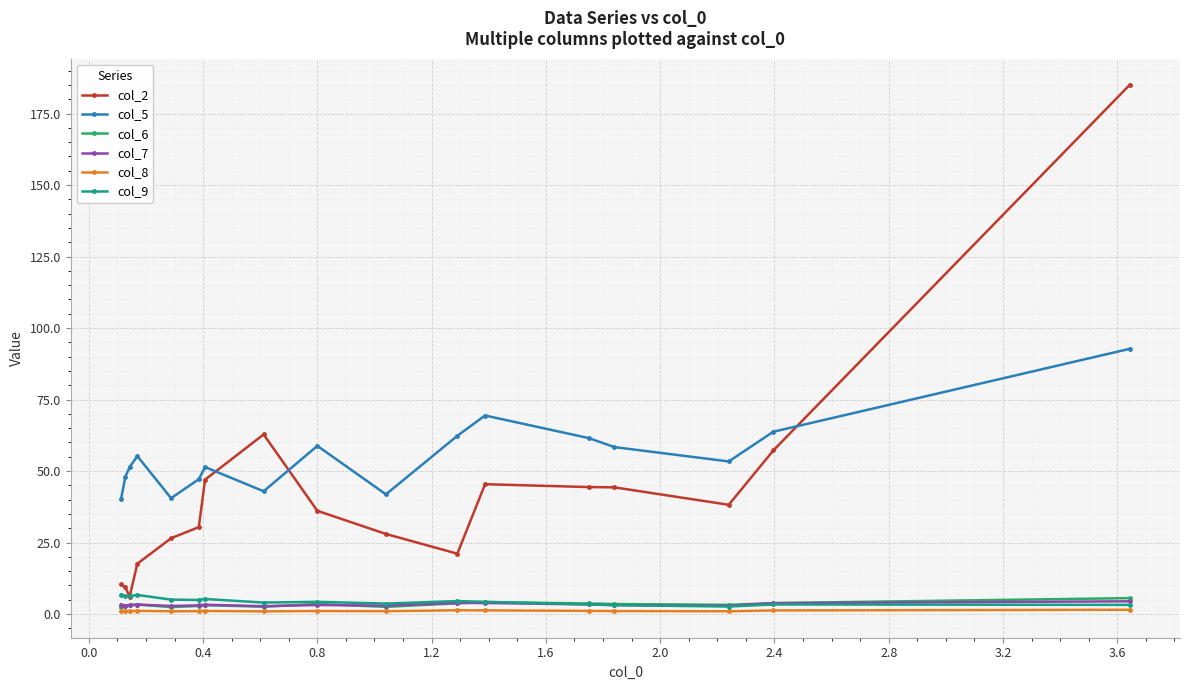

What is the difference between the maximum and minimum values in the col_6 series?

3.1